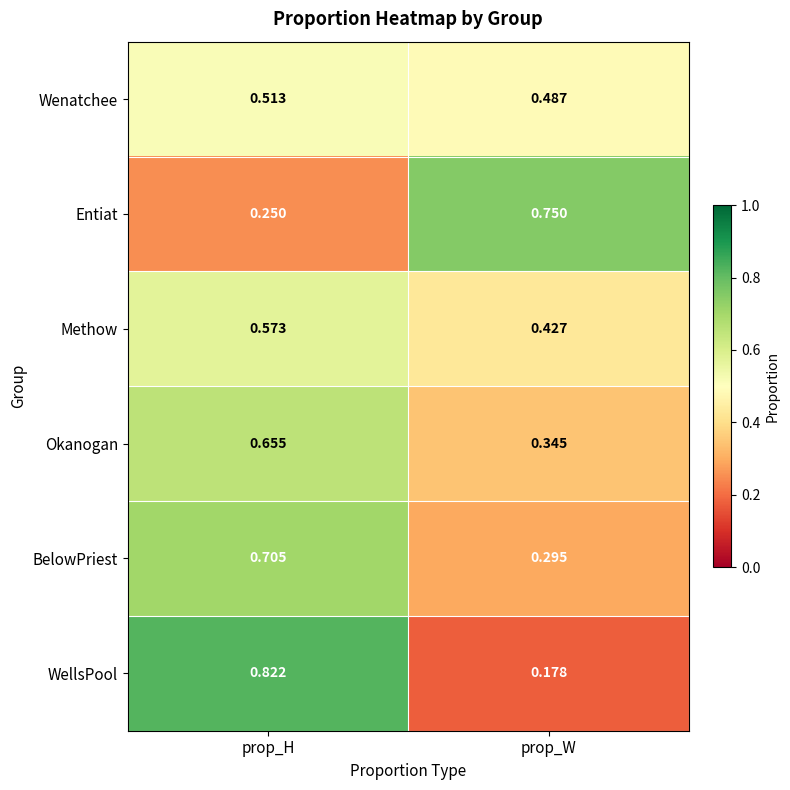

Is the value of Okanogan at prop_H greater than the value of WellsPool at prop_W?

Yes